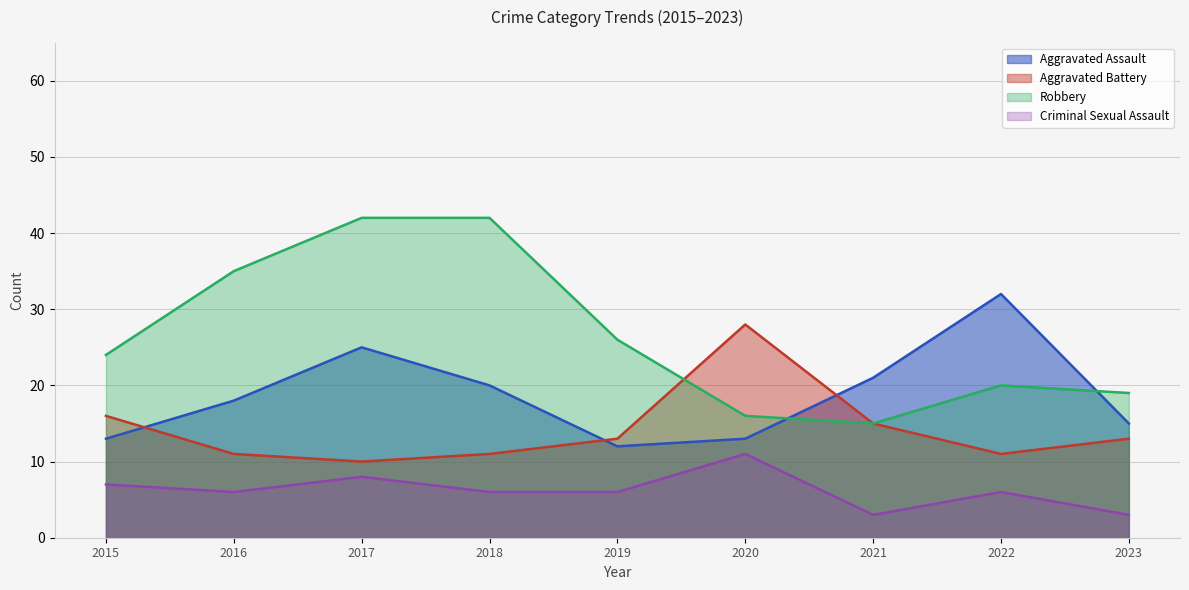

What is the difference between the highest and lowest values at 2015?

17